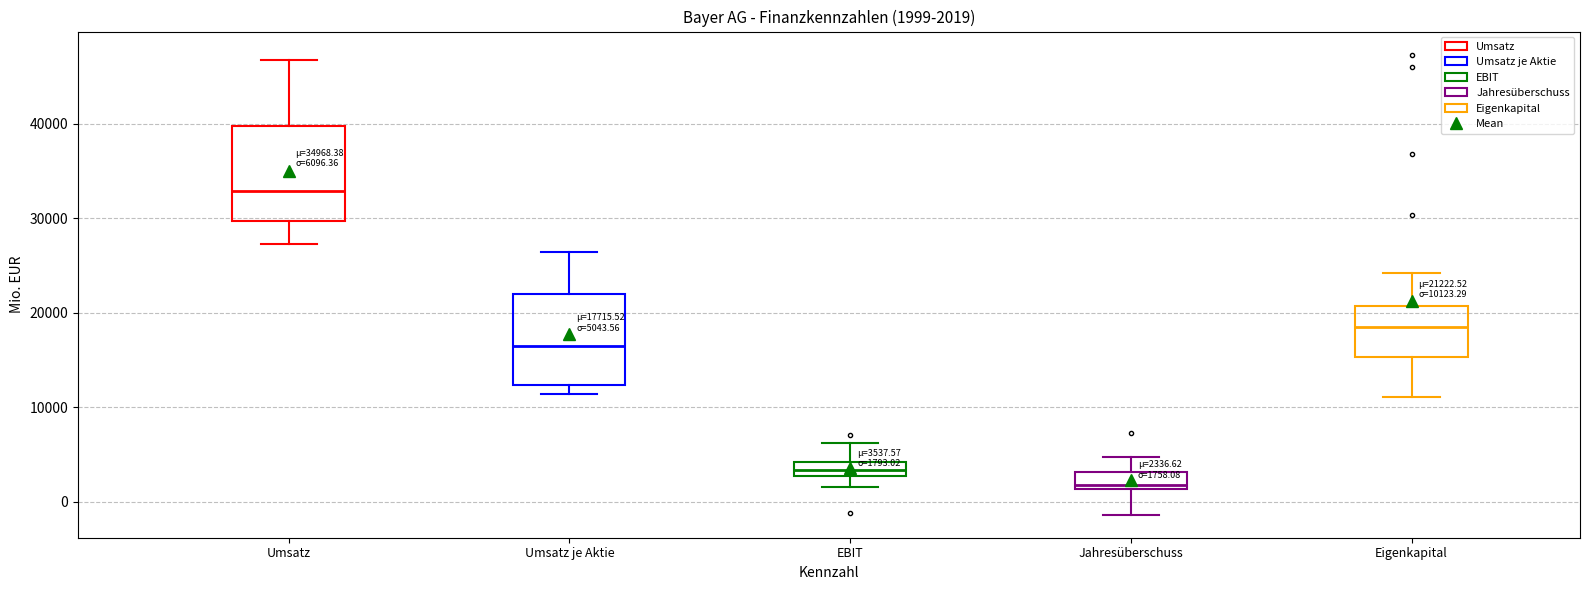

Which box has the highest median line?

Umsatz